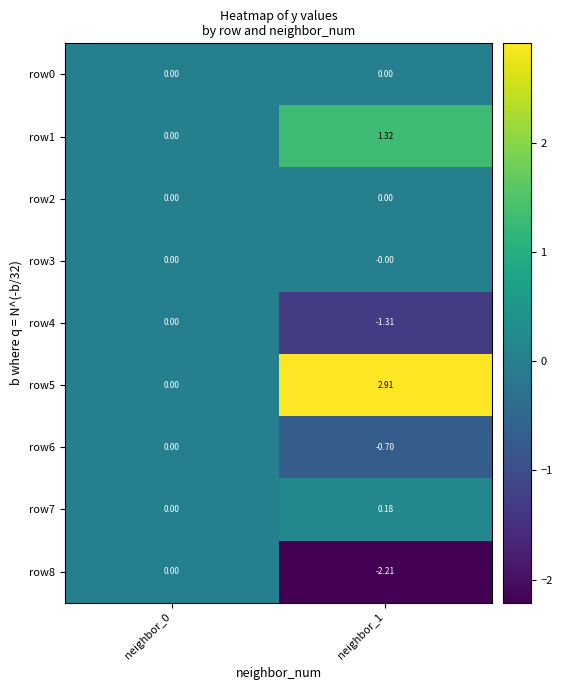

Is the value of row0 at neighbor_1 greater than the value of row6 at neighbor_1?

Yes